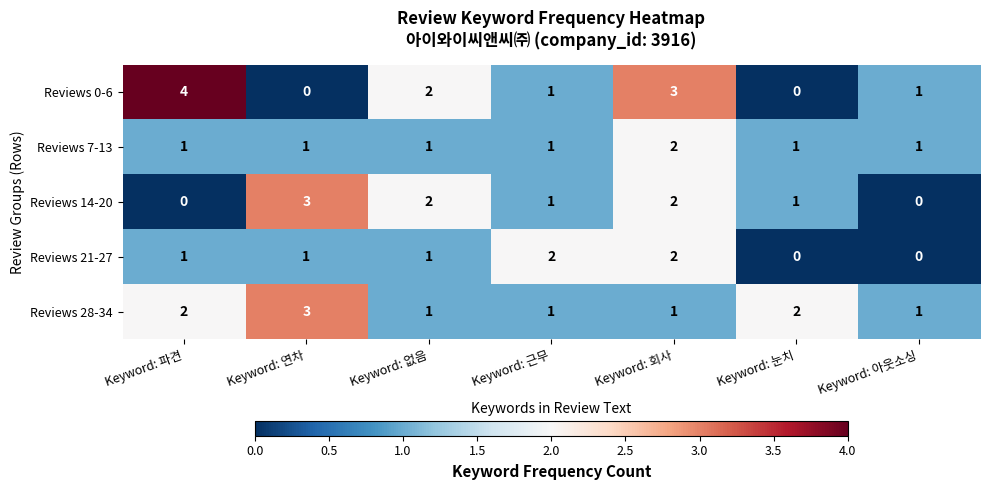

What is the maximum value shown in the chart?

4